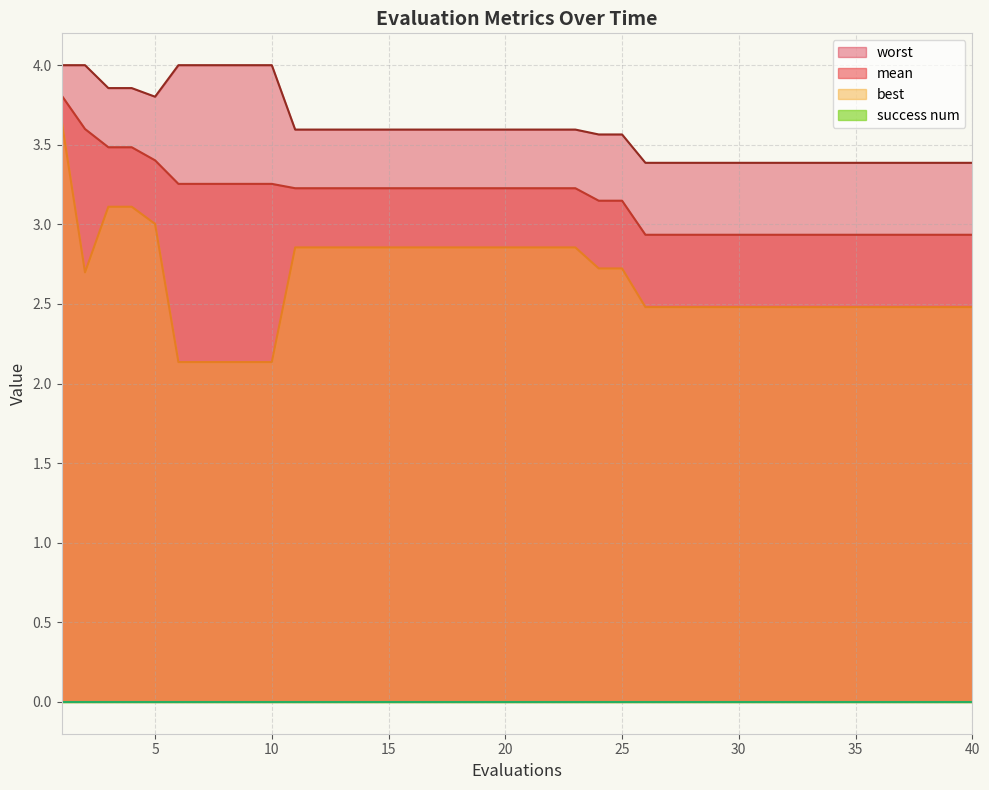

Which series changed the most between 3 and 39?

best